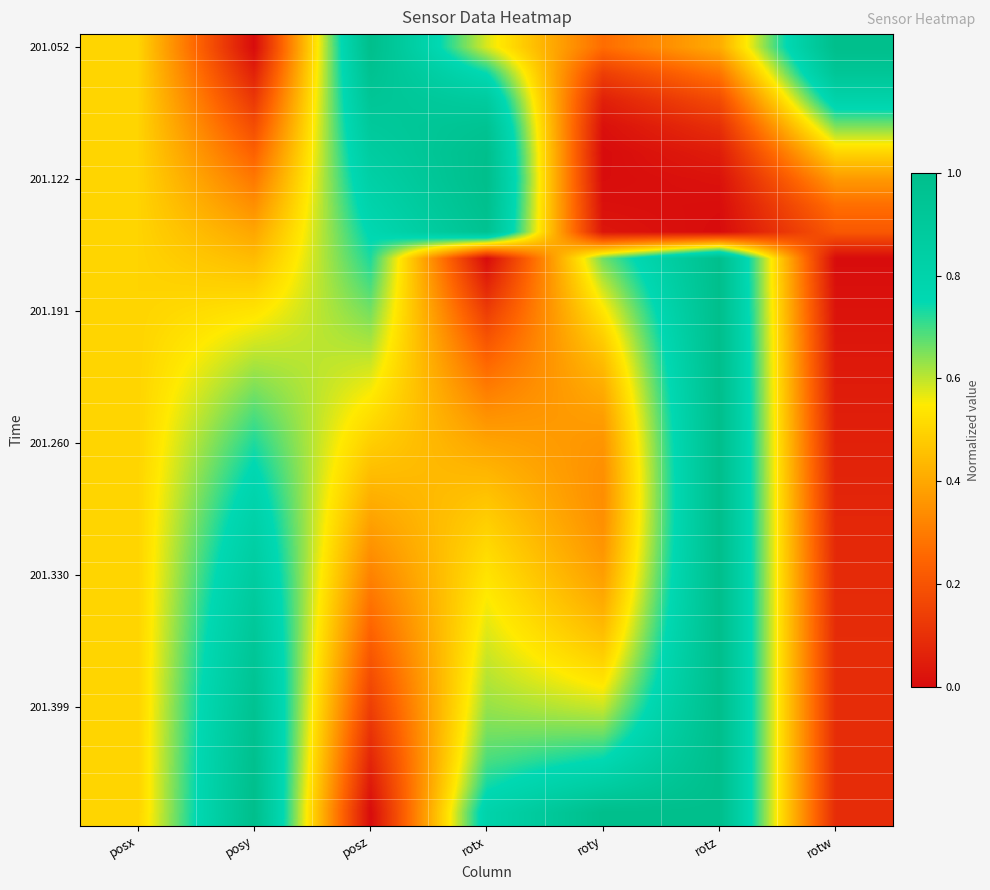

Which category has the lowest value across all series?

posy